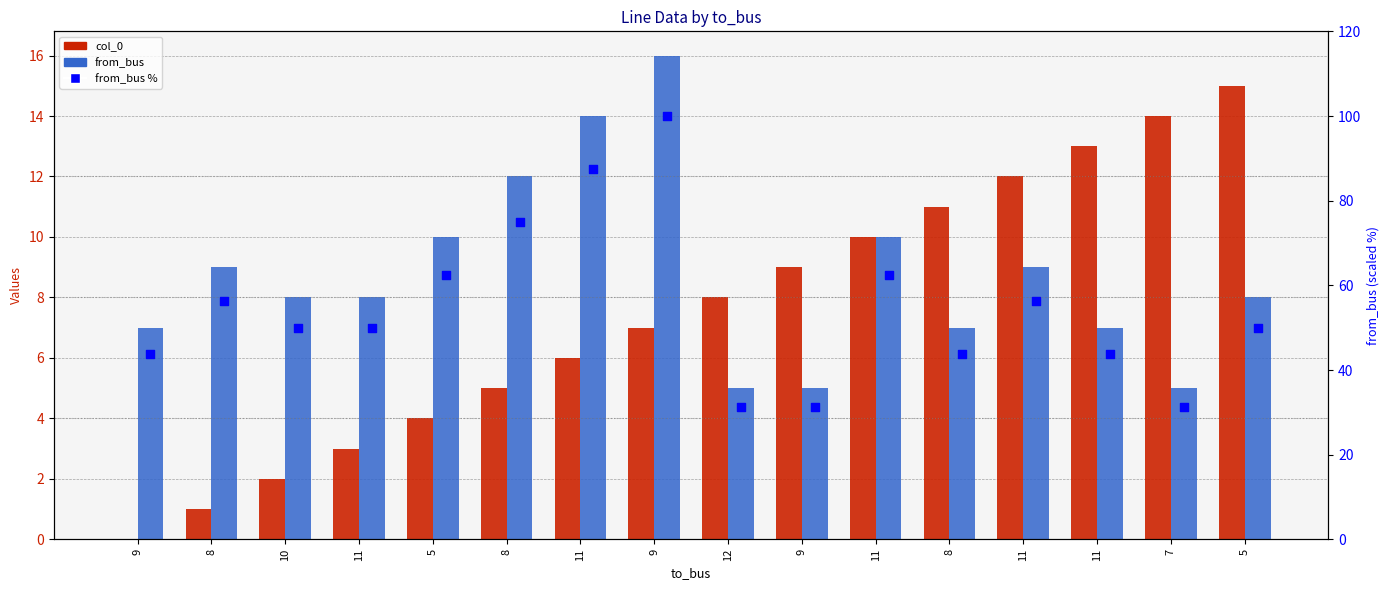

At how many categories does at least one series exceed 9?

16